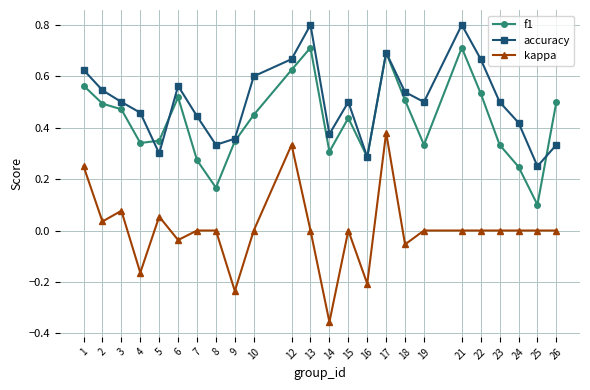

Which series has the widest spread of values?

kappa